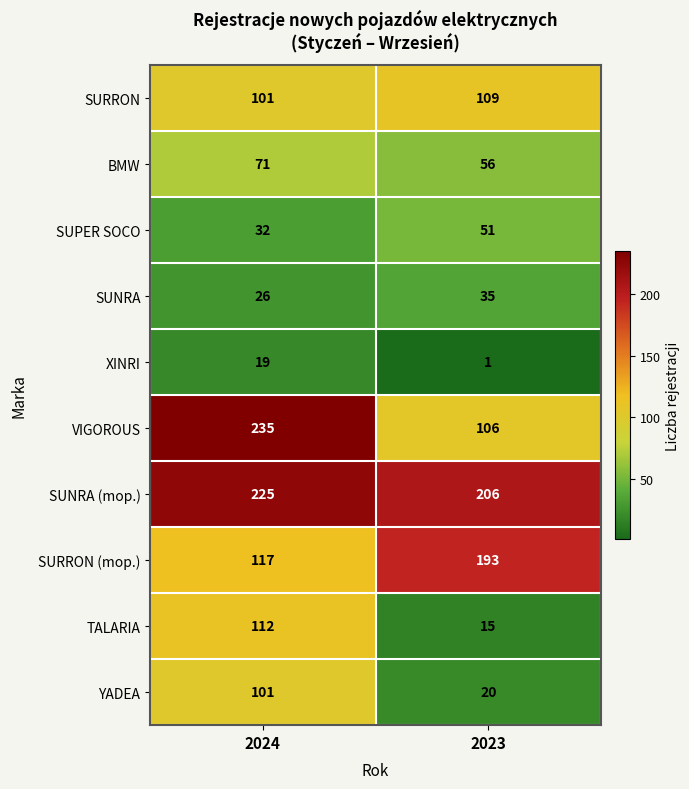

What is the spread (max minus min) of values at 2024?

216